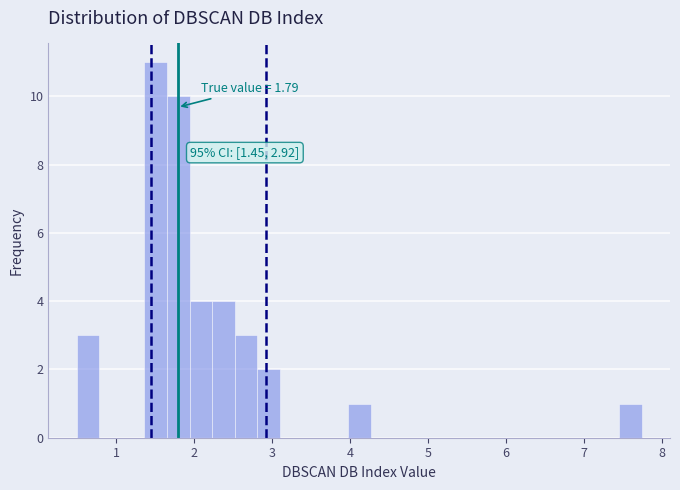

Around what value on the x-axis is the tallest bar? Give the approximate position of its centre, as read against the axis.

1.5